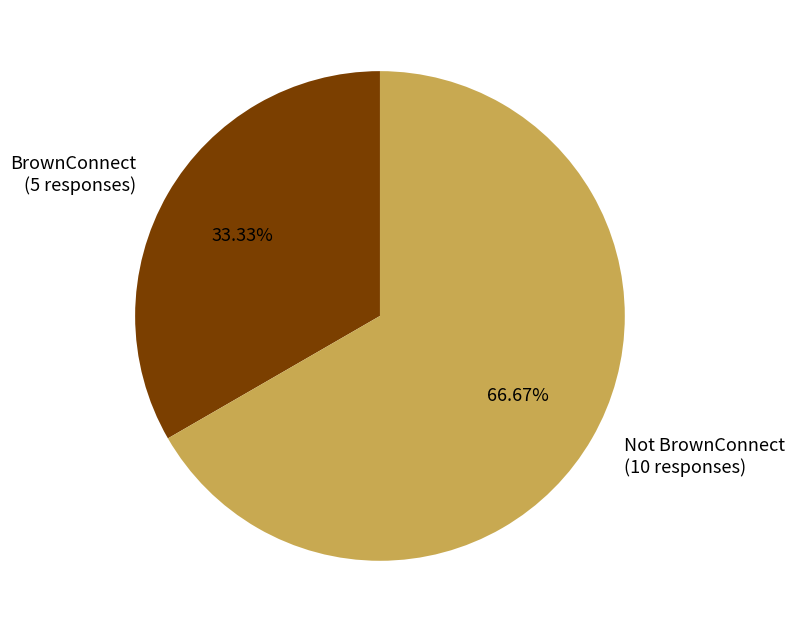

To the nearest percent, what is the combined percentage of BrownConnect and Not BrownConnect?

100%